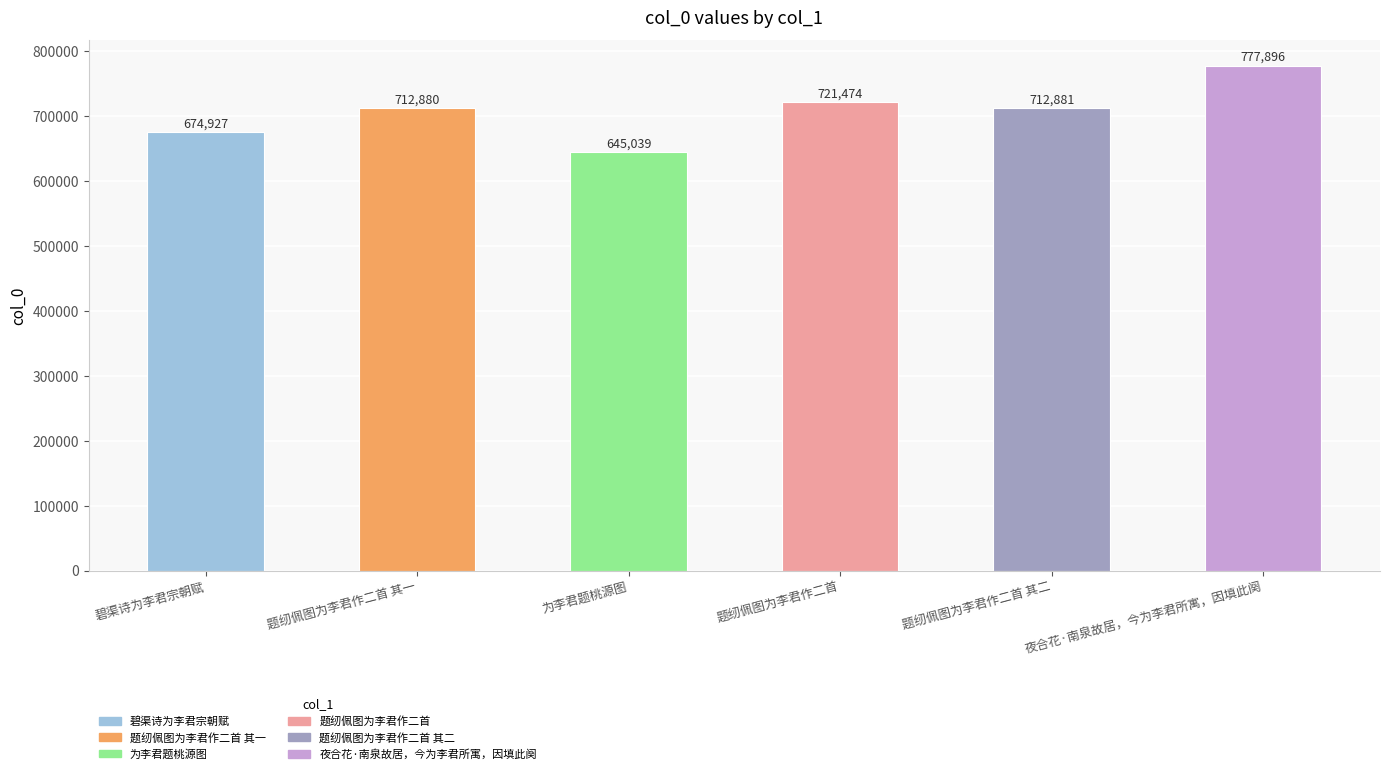

What is the maximum value shown in the chart?

777896